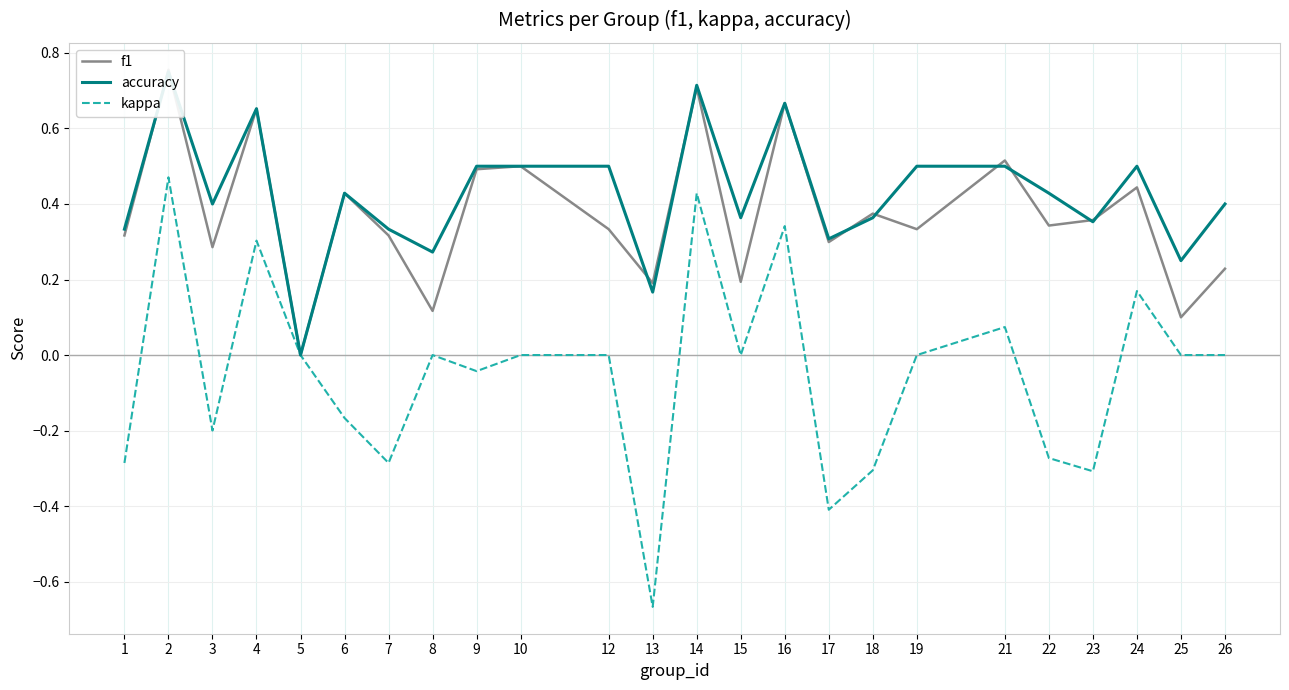

What is the value of the kappa point at the 13th from the left?

0.4